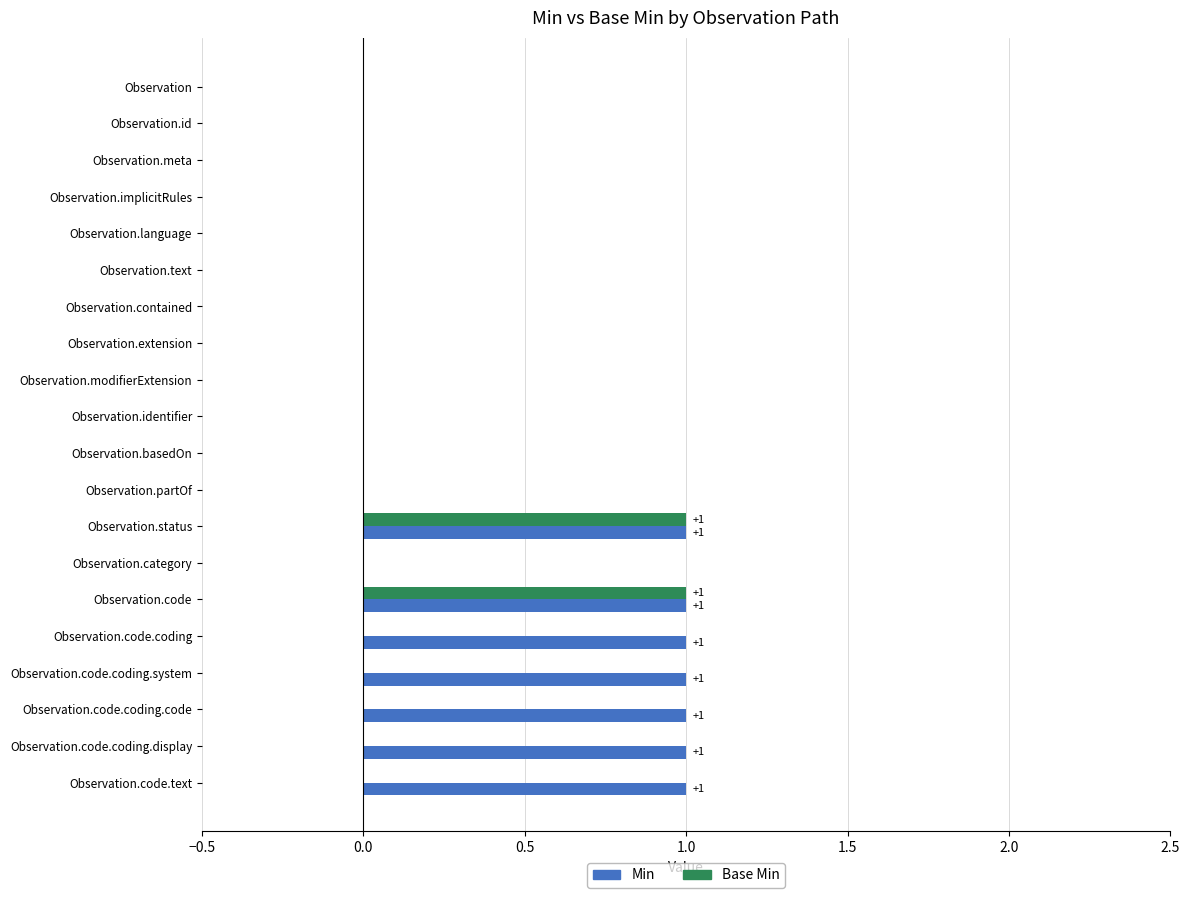

What is the sum of all Min values?

7